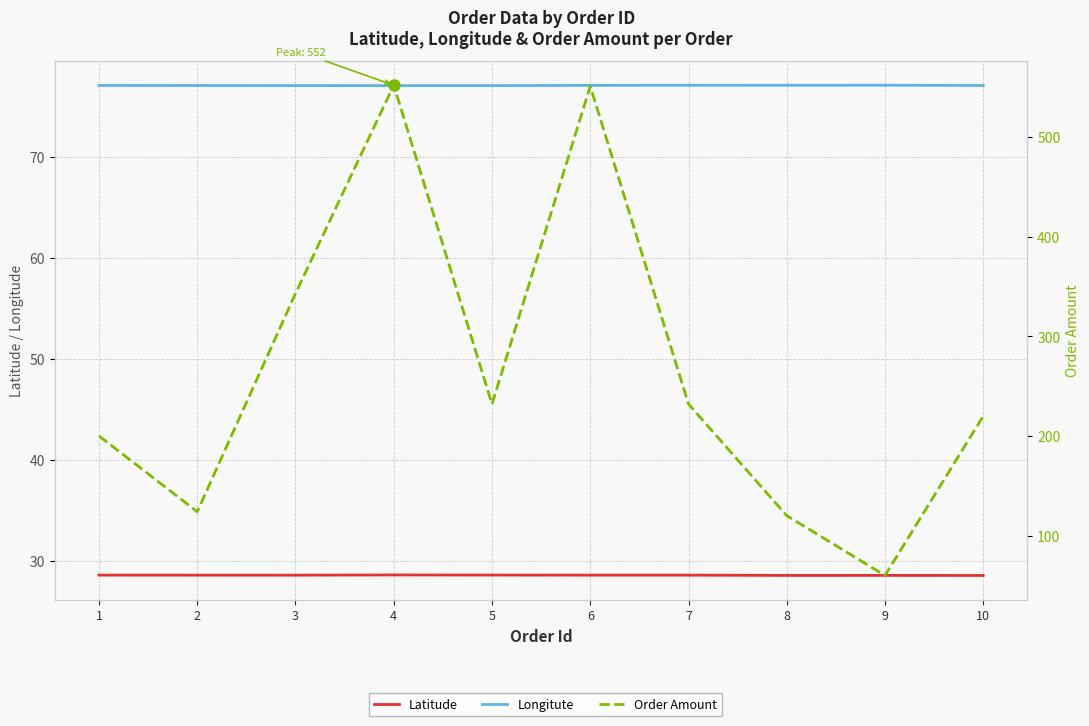

True or false: Order Amount has more than 2 points higher than both neighbors.

False